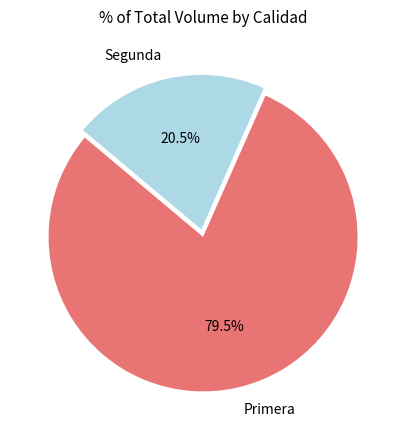

What percentage do Segunda and Primera together represent?

100.0%